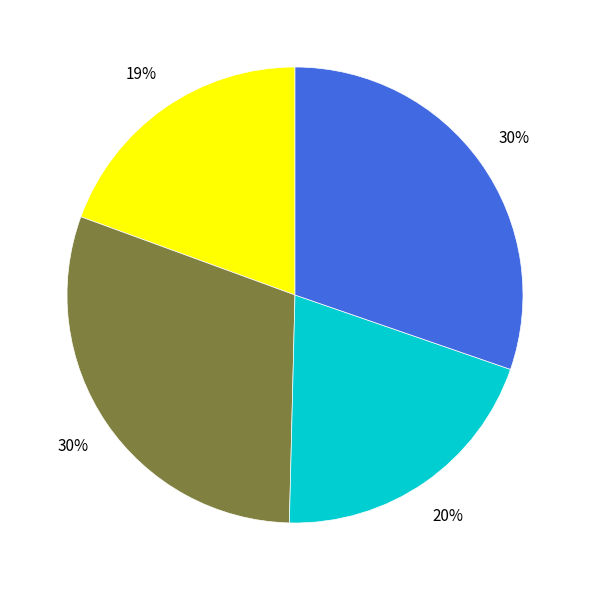

Is there any slice that represents more than half of the pie?

No